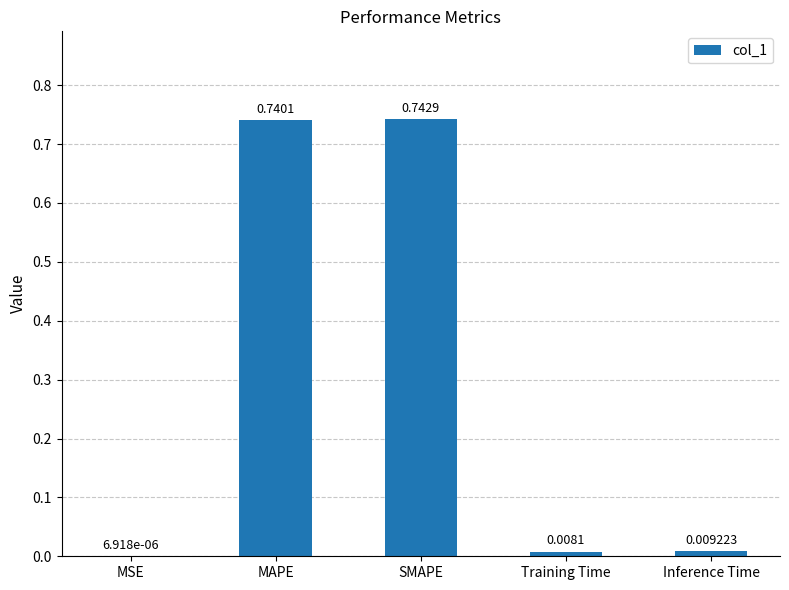

What is the sum of all values?

1.5